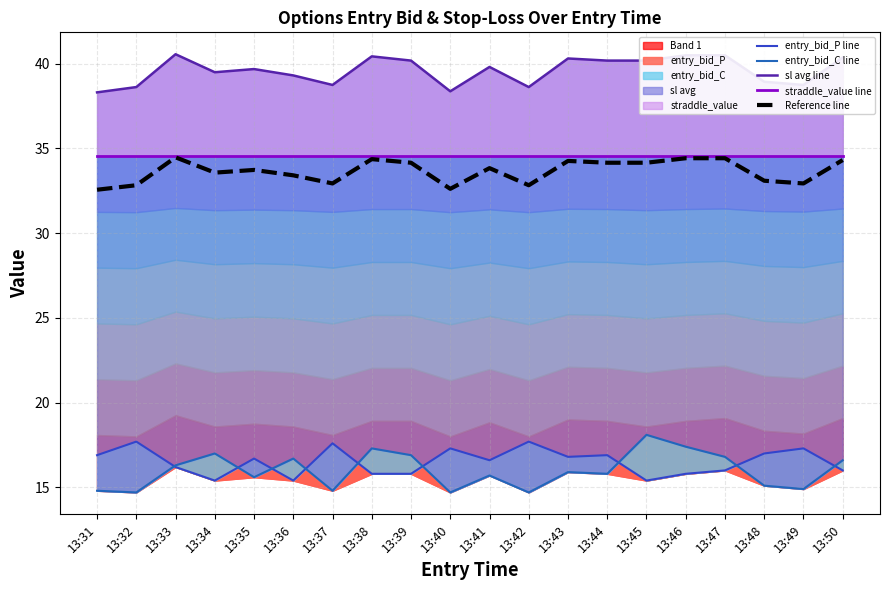

What is the sum of all straddle_value line values?

691.0